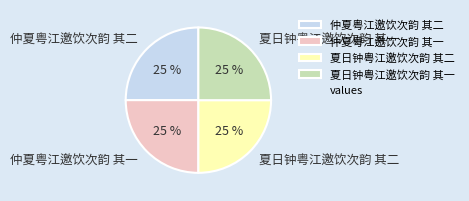

Does any single category account for the majority?

No